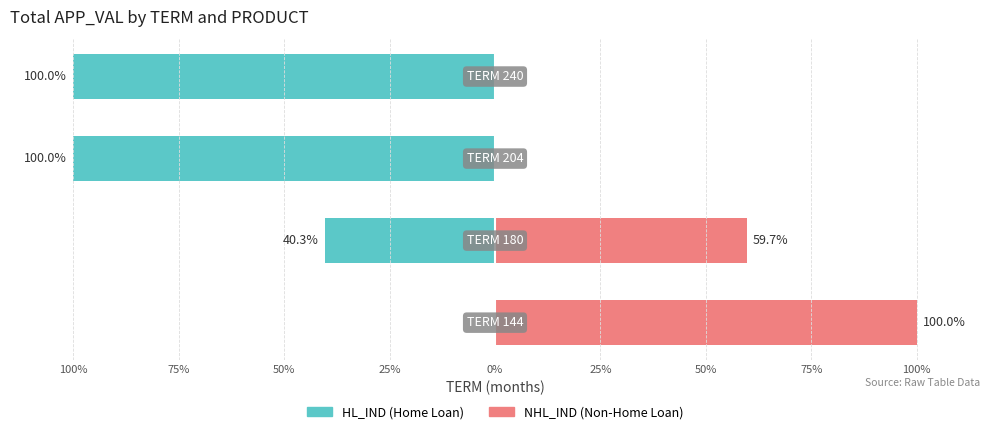

What are all the series names shown in the legend?

HL_IND, NHL_IND